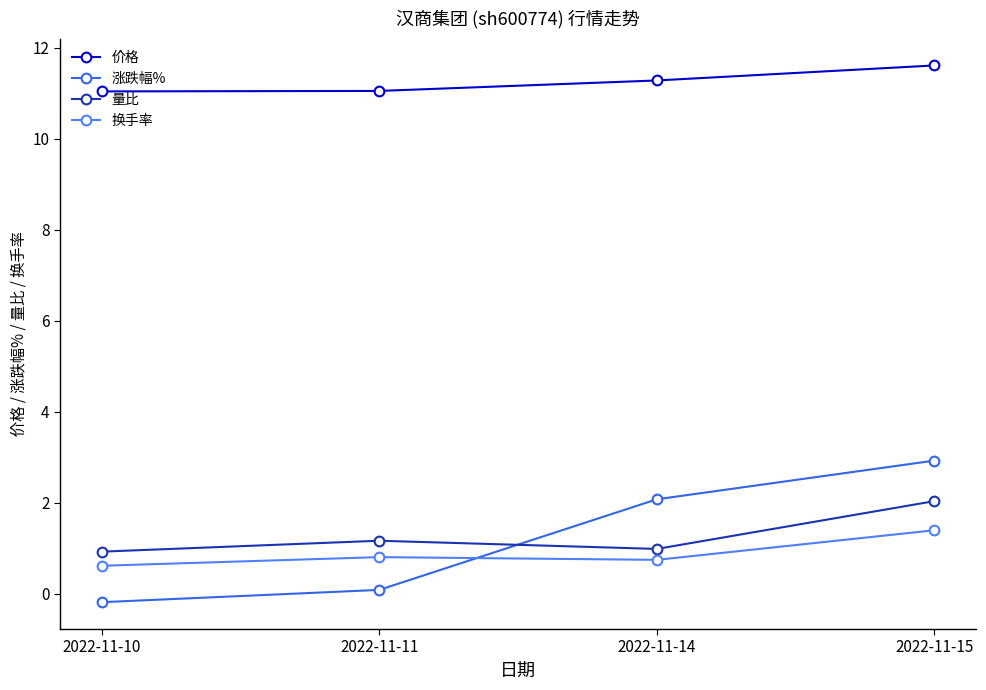

What is the minimum value for 涨跌幅%?

-0.2